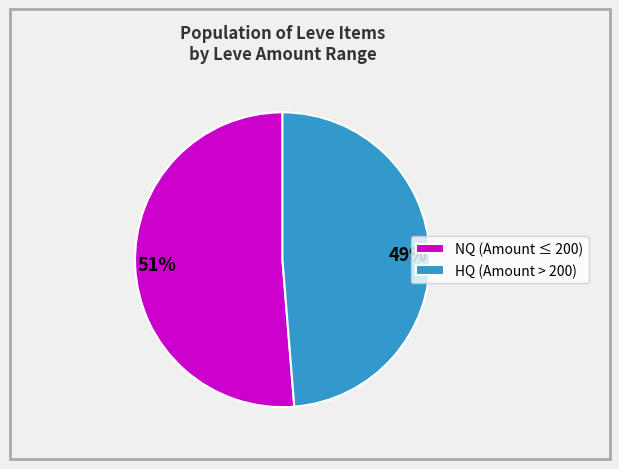

Does any single category account for the majority?

Yes